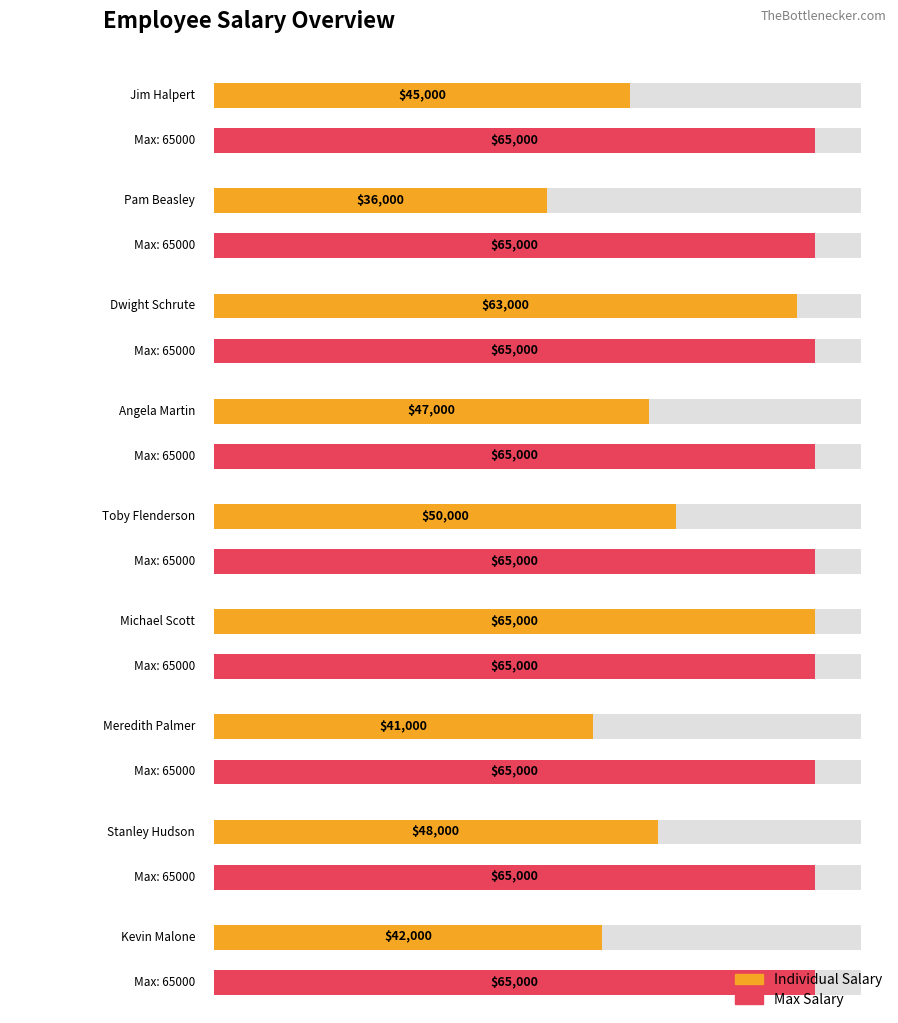

Reading left to right, extract all data points from this chart.

Jim Halpert=45000	Pam Beasley=36000	Dwight Schrute=63000	Angela Martin=47000	Toby Flenderson=50000	Michael Scott=65000	Meredith Palmer=41000	Stanley Hudson=48000	Kevin Malone=42000